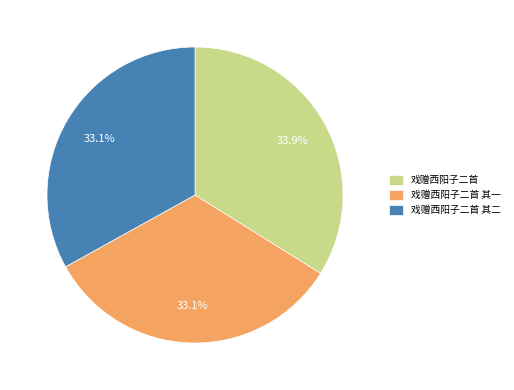

How many segments does this pie chart have?

3